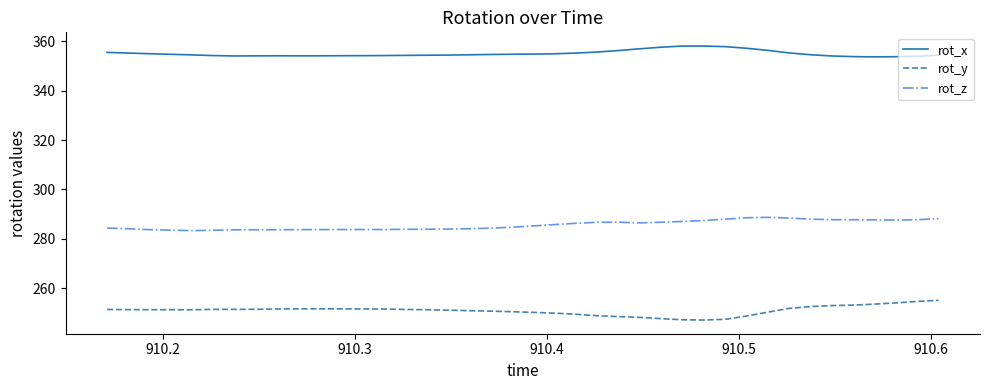

True or false: rot_y and rot_x cross at least once.

False